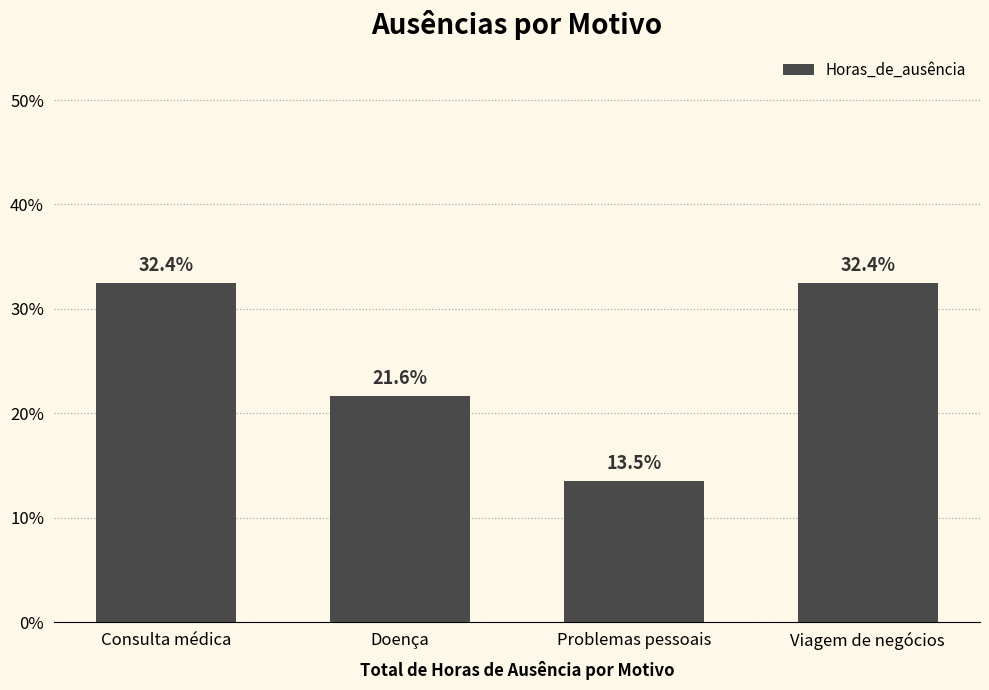

How many data points are above 32?

2